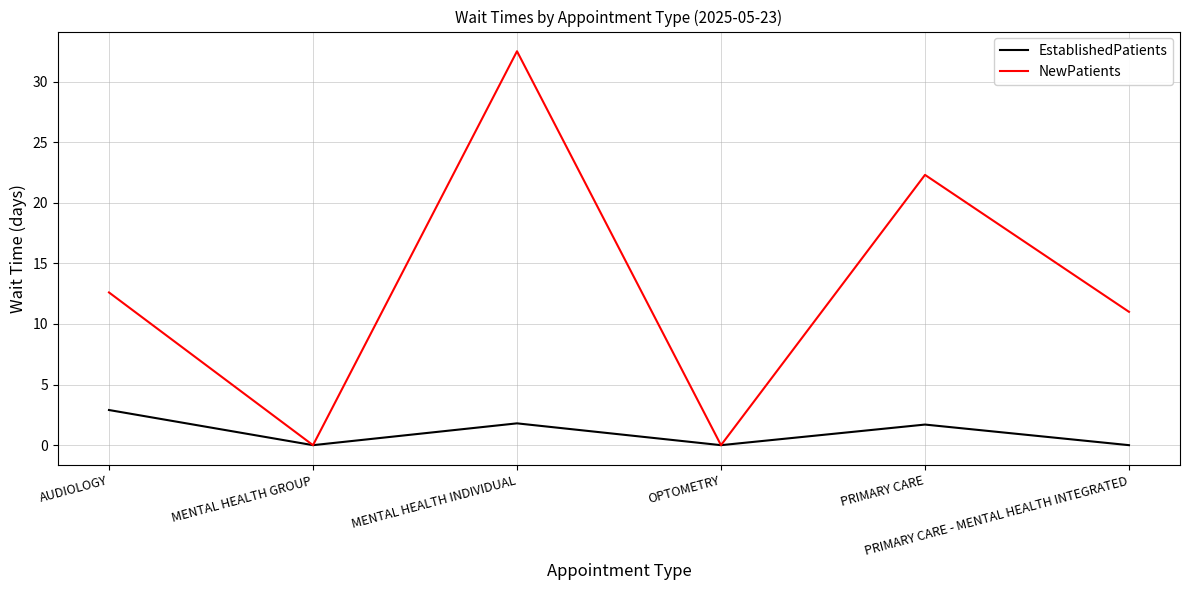

How many lines are shown in the chart?

2